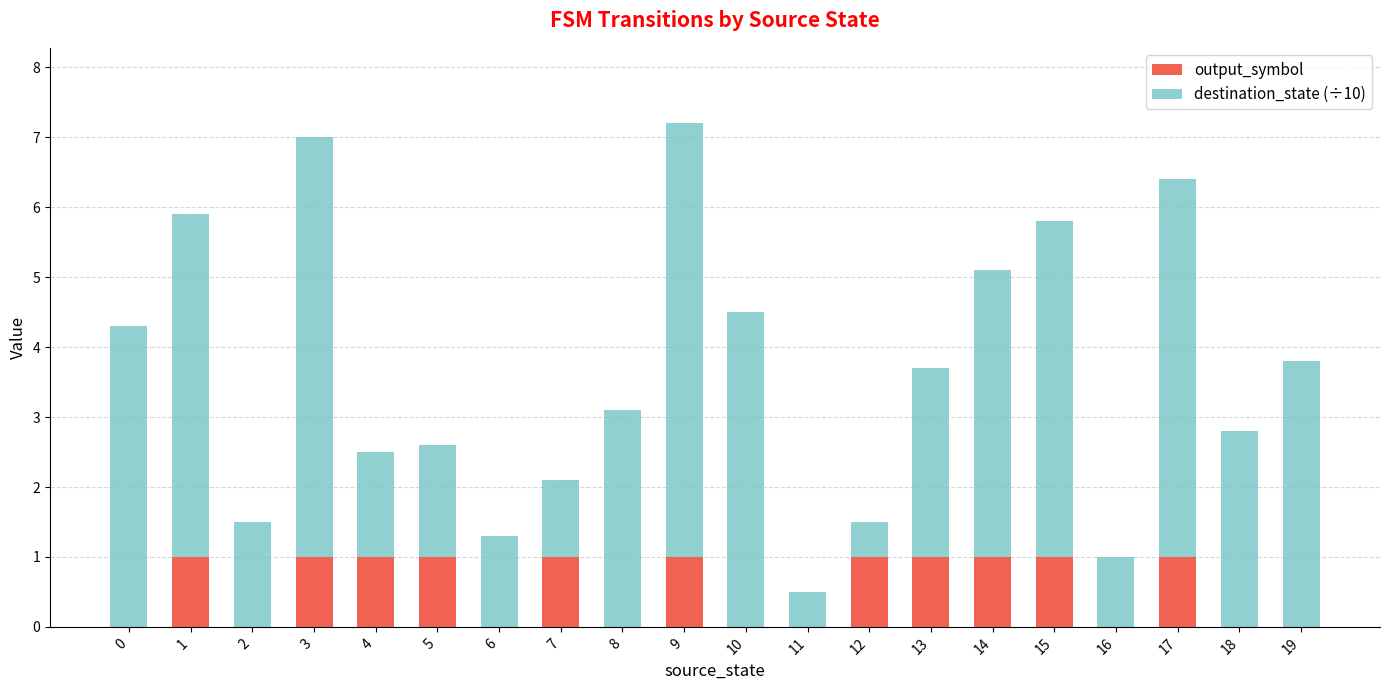

The value of output_symbol at 3 is 1.0. True or false?

True